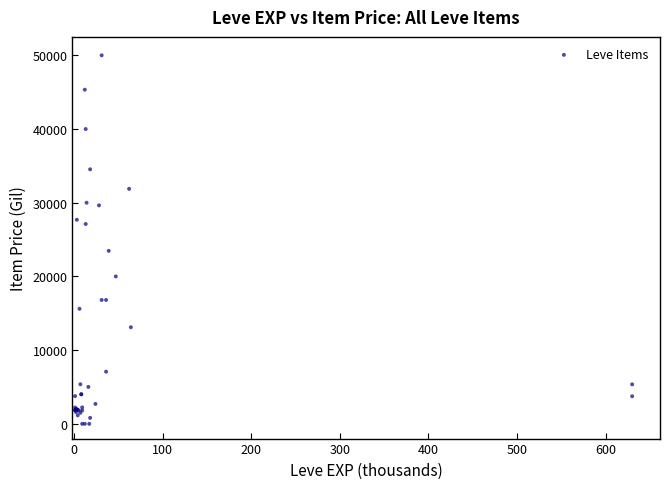

What Y value in the scatter plot is closest to 25000?

23470